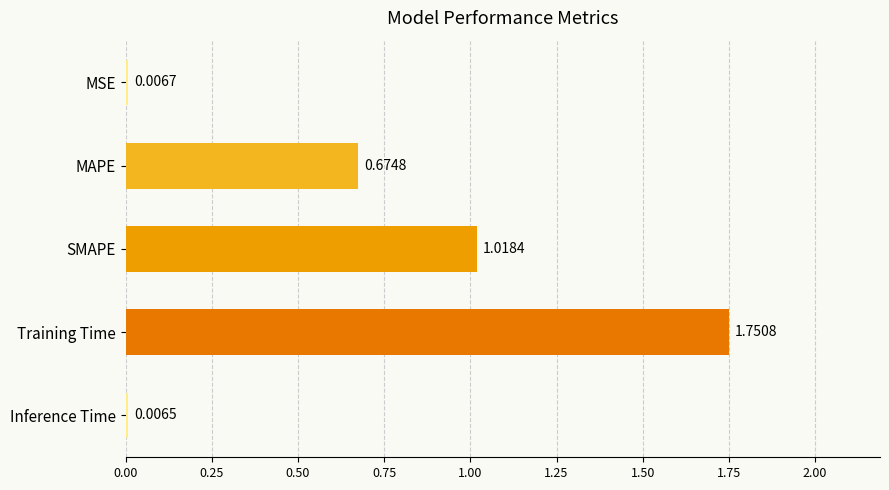

What is the change in value from SMAPE to Training Time?

+0.7